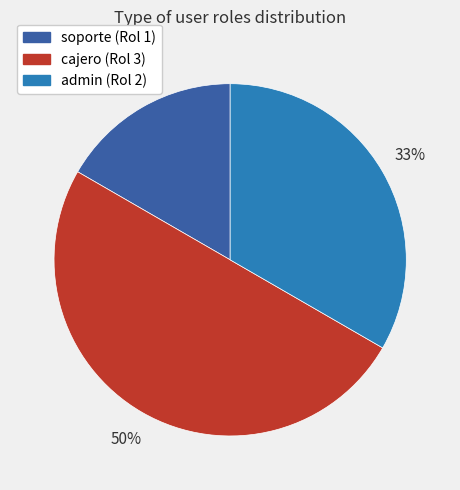

To the nearest percent, what is the difference between the cajero and admin slice percentages?

17%